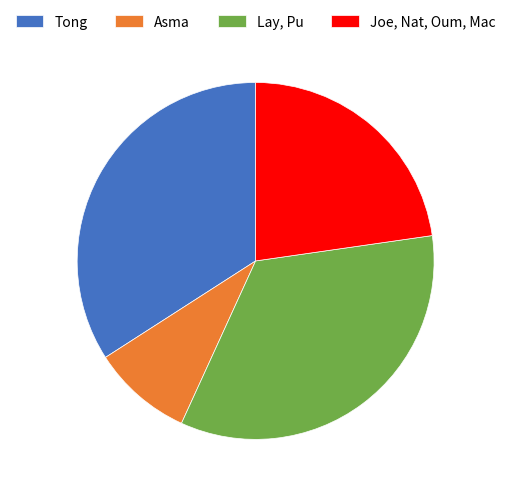

Approximately how many times larger is the value at Joe, Nat, Oum, Mac compared to Tong?

0.7